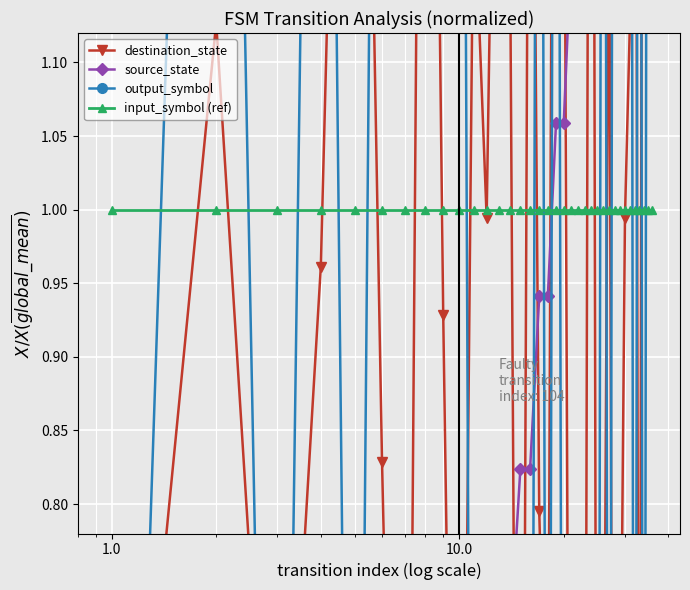

Reading left to right, list all the values displayed in this chart.

destination_state: 0.4	1.1	0.5	1.0	1.9	0.8	0.1	2.0	0.9	0.2	1.2	1.0	1.5	1.2	0.0	1.6	0.8	0.6	1.9	1.4	0.2	0.8	0.4	2.1	0.2	0.5	1.3	0.1	0.6	1.0	1.1	1.8	0.3	2.0	1.6	2.1
source_state: 0.0	0.0	0.1	0.1	0.2	0.2	0.4	0.4	0.5	0.5	0.6	0.6	0.7	0.7	0.8	0.8	0.9	0.9	1.1	1.1	1.2	1.2	1.3	1.3	1.4	1.4	1.5	1.5	1.6	1.6	1.8	1.8	1.9	1.9	2.0	2.0
output_symbol: 0.0	2.1	0.0	2.1	0.0	2.1	2.1	2.1	2.1	2.1	0.0	0.0	0.0	0.0	0.0	0.0	2.1	0.0	2.1	0.0	0.0	0.0	0.0	0.0	0.0	2.1	0.0	2.1	2.1	2.1	2.1	0.0	2.1	0.0	2.1	2.1
input_symbol (ref): 1.0	1.0	1.0	1.0	1.0	1.0	1.0	1.0	1.0	1.0	1.0	1.0	1.0	1.0	1.0	1.0	1.0	1.0	1.0	1.0	1.0	1.0	1.0	1.0	1.0	1.0	1.0	1.0	1.0	1.0	1.0	1.0	1.0	1.0	1.0	1.0